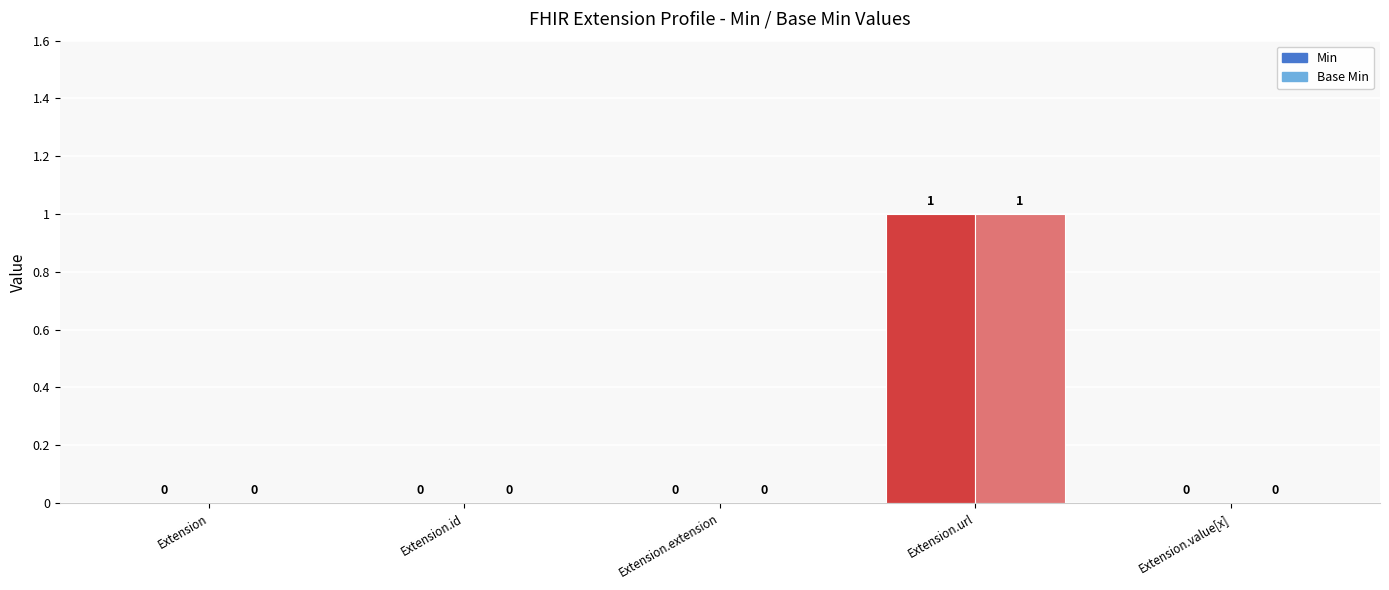

List the series in order of their peak value, highest first.

Min, Base Min